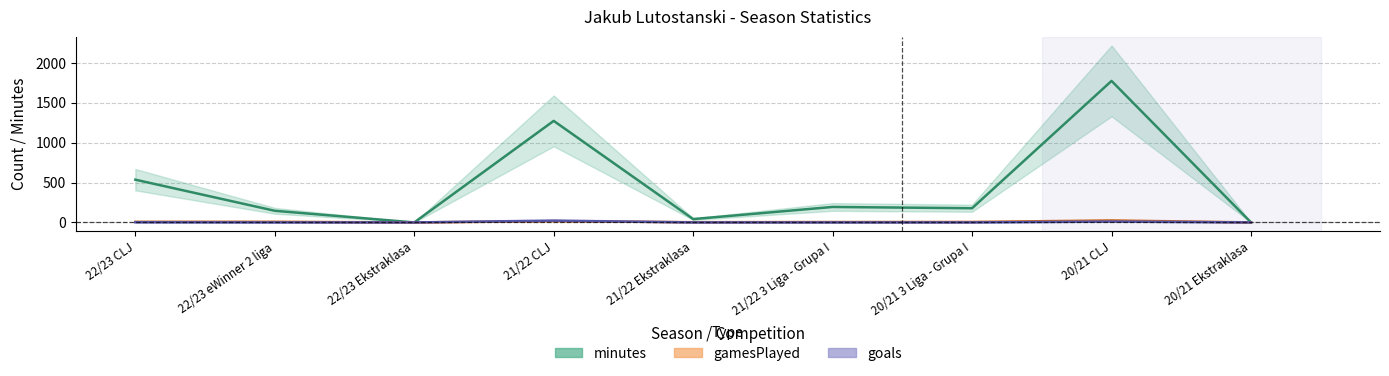

True or false: goals has a value of 15 at 22/23 eWinner 2 liga.

False